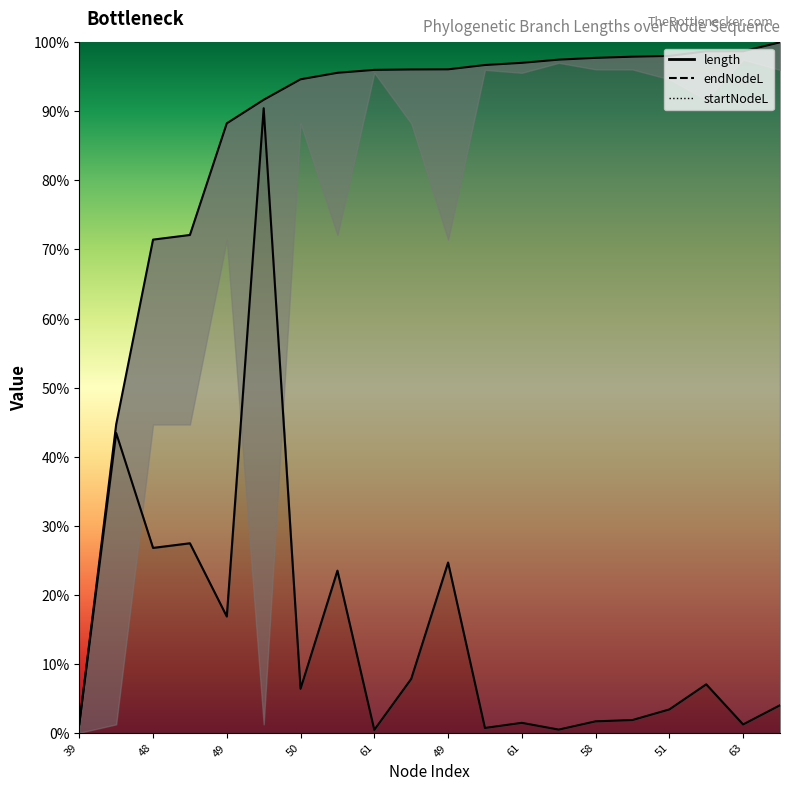

Count the number of categories in the chart.

20